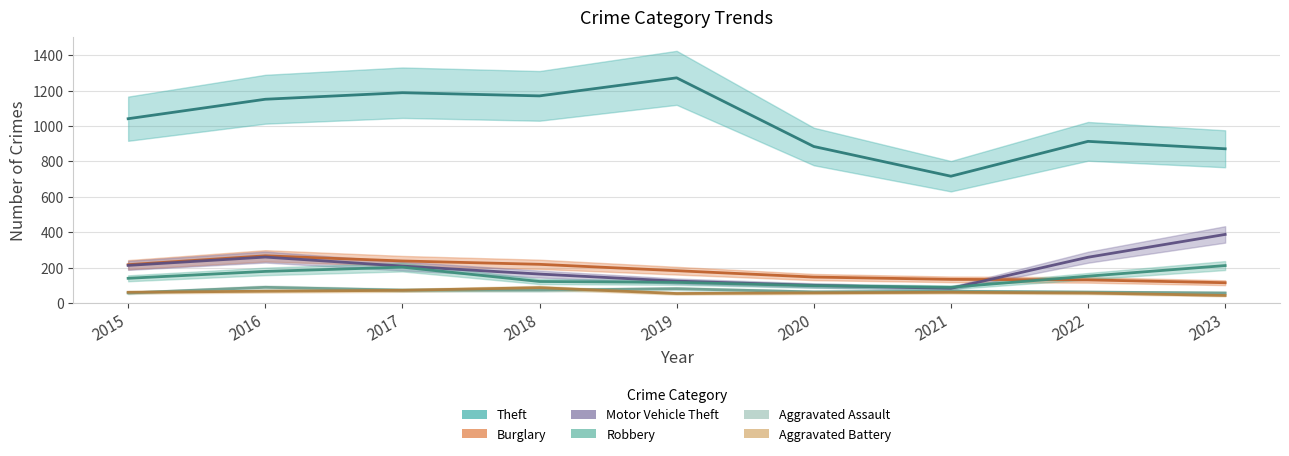

List the labels in order of Robbery value, largest first.

2023, 2017, 2016, 2022, 2015, 2018, 2019, 2020, 2021